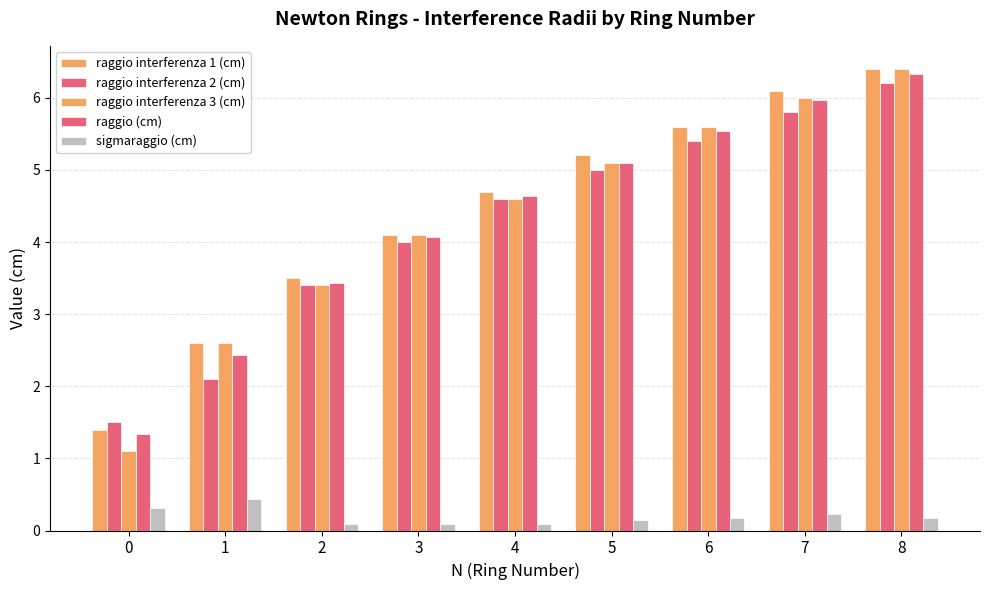

At which label does raggio interferenza 2 (cm) first exceed 4?

4